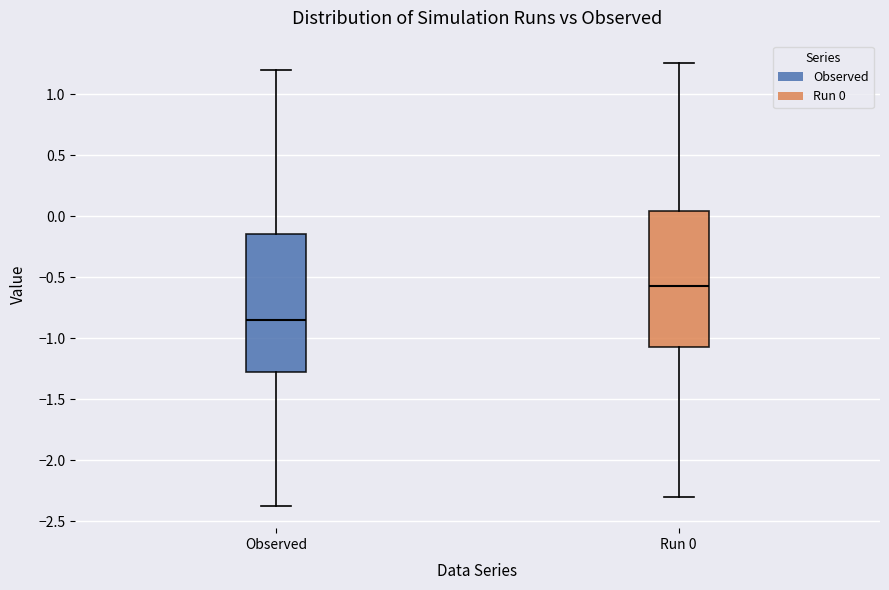

Reading left to right, transcribe this box plot: for each box, give where its median line is, the range the box spans, and where its two whiskers end, as read against the y-axis. The values are not printed on the chart, so give them approximately, as read against the axis.

Observed: median -0.85, box -1.25 to -0.15, whiskers -2.35 to 1.20
Run 0: median -0.55, box -1.05 to 0.05, whiskers -2.30 to 1.25